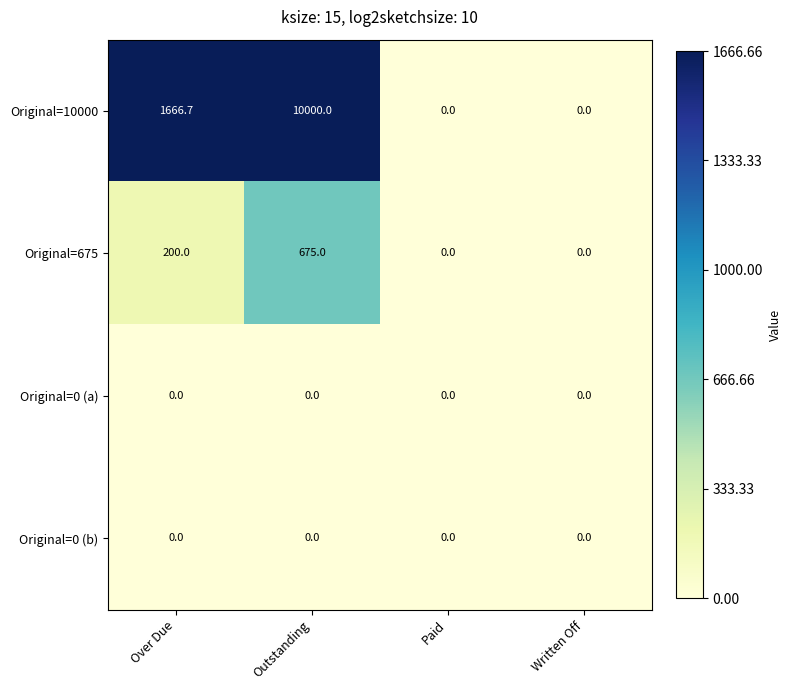

What is the difference between the Original=675 values at Over Due and Paid?

200.0